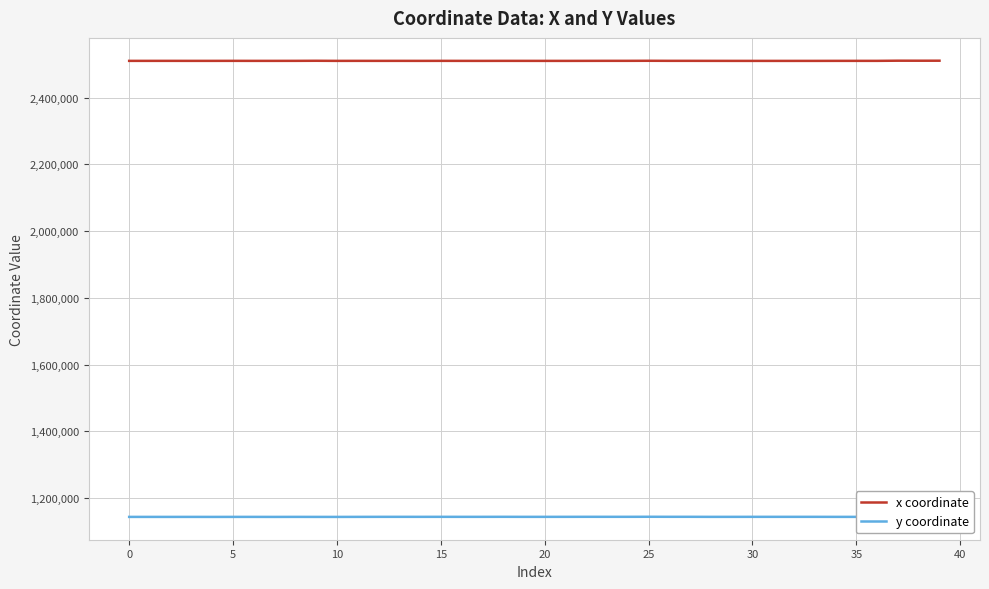

True or false: x coordinate and y coordinate cross at least once.

False